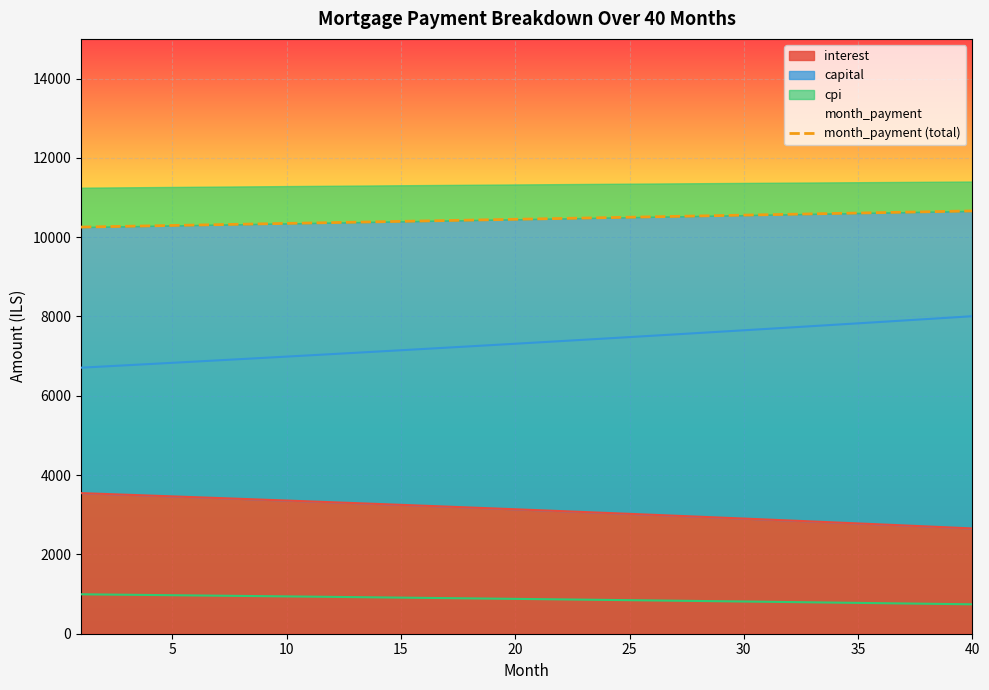

Is it true that the value at 20 is 10461.0?

True